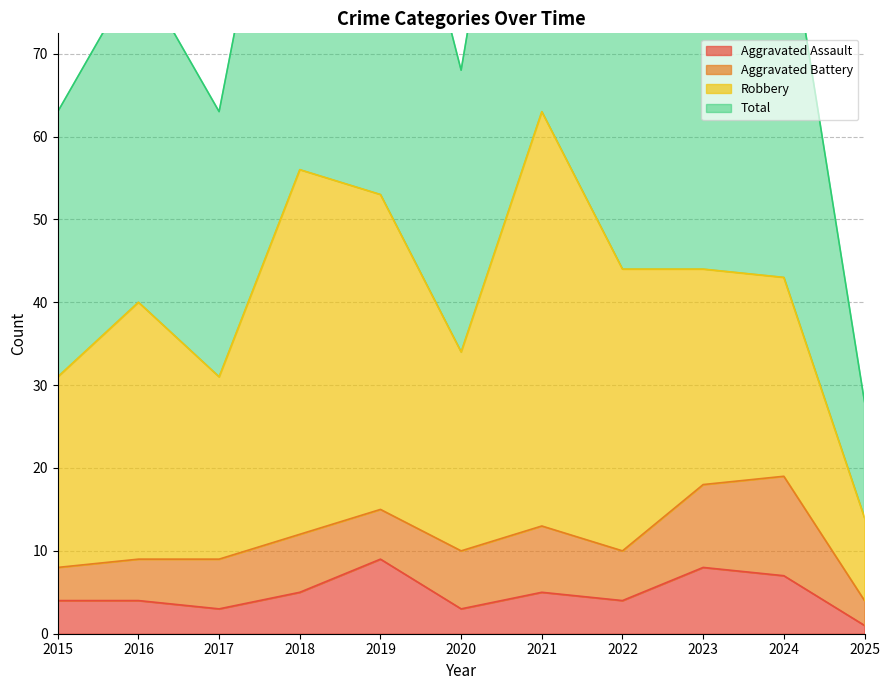

What is the maximum value shown in the chart?

126